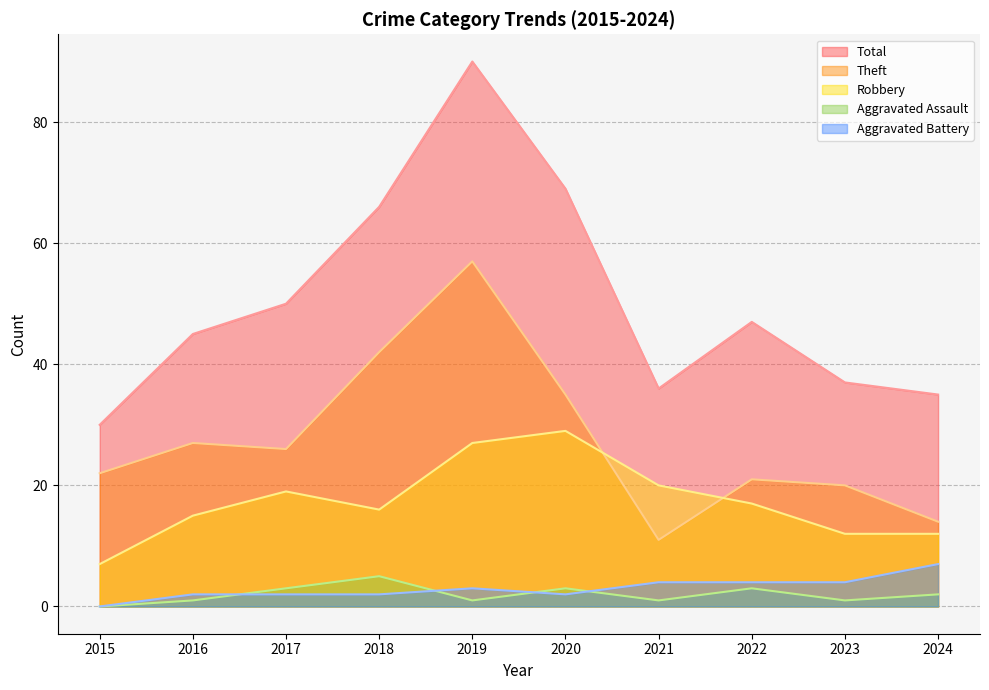

At which category does Robbery reach its first local valley?

2018